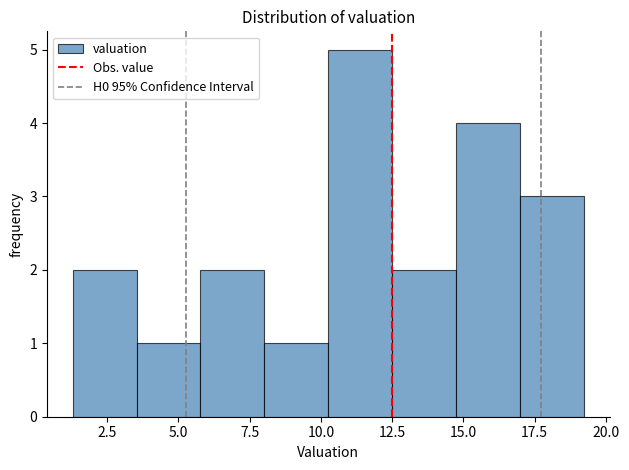

How tall is the bar that spans 8.0 to 10.5 on the x-axis? Neither the bar edges nor the heights are printed on the chart, so give them approximately, as read against the axes.

1